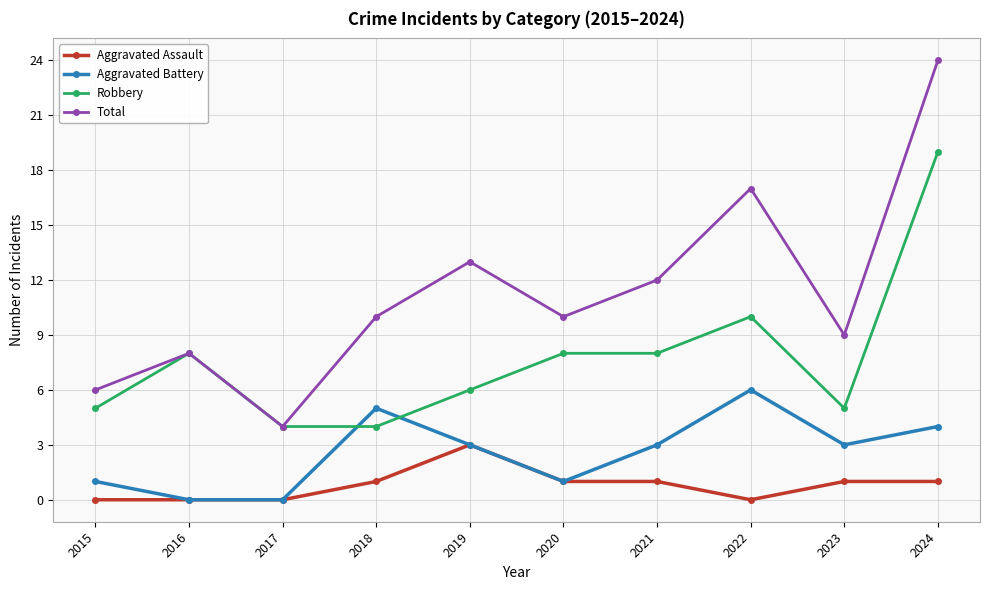

True or false: Aggravated Assault has more than 0 interior local peaks.

True